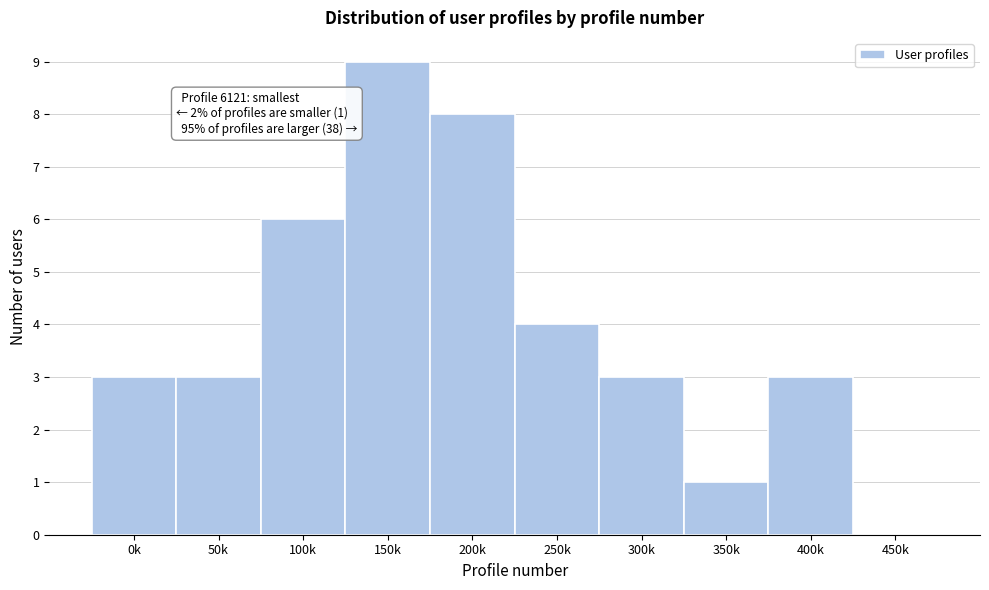

Reading right to left, transcribe all the data shown in this chart.

450k=0	400k=3	350k=1	300k=3	250k=4	200k=8	150k=9	100k=6	50k=3	0k=3